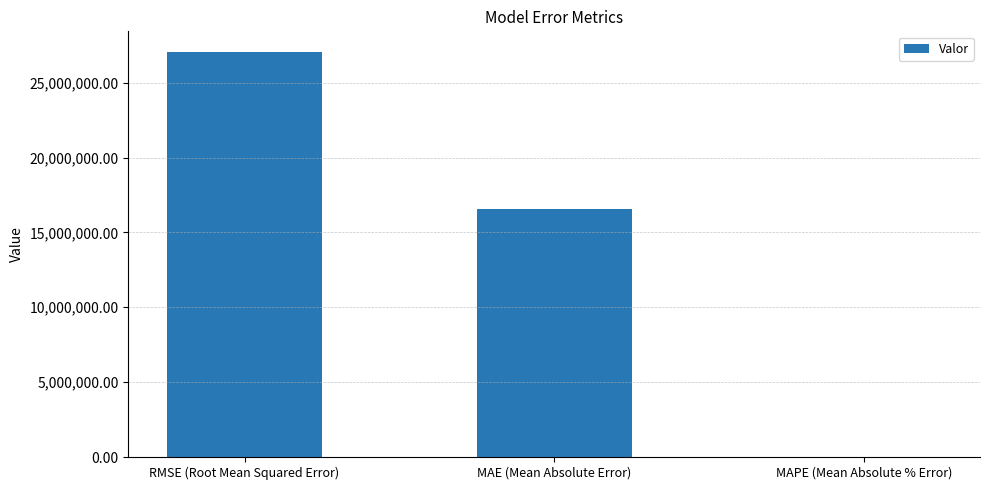

Count the number of data series in this chart.

1